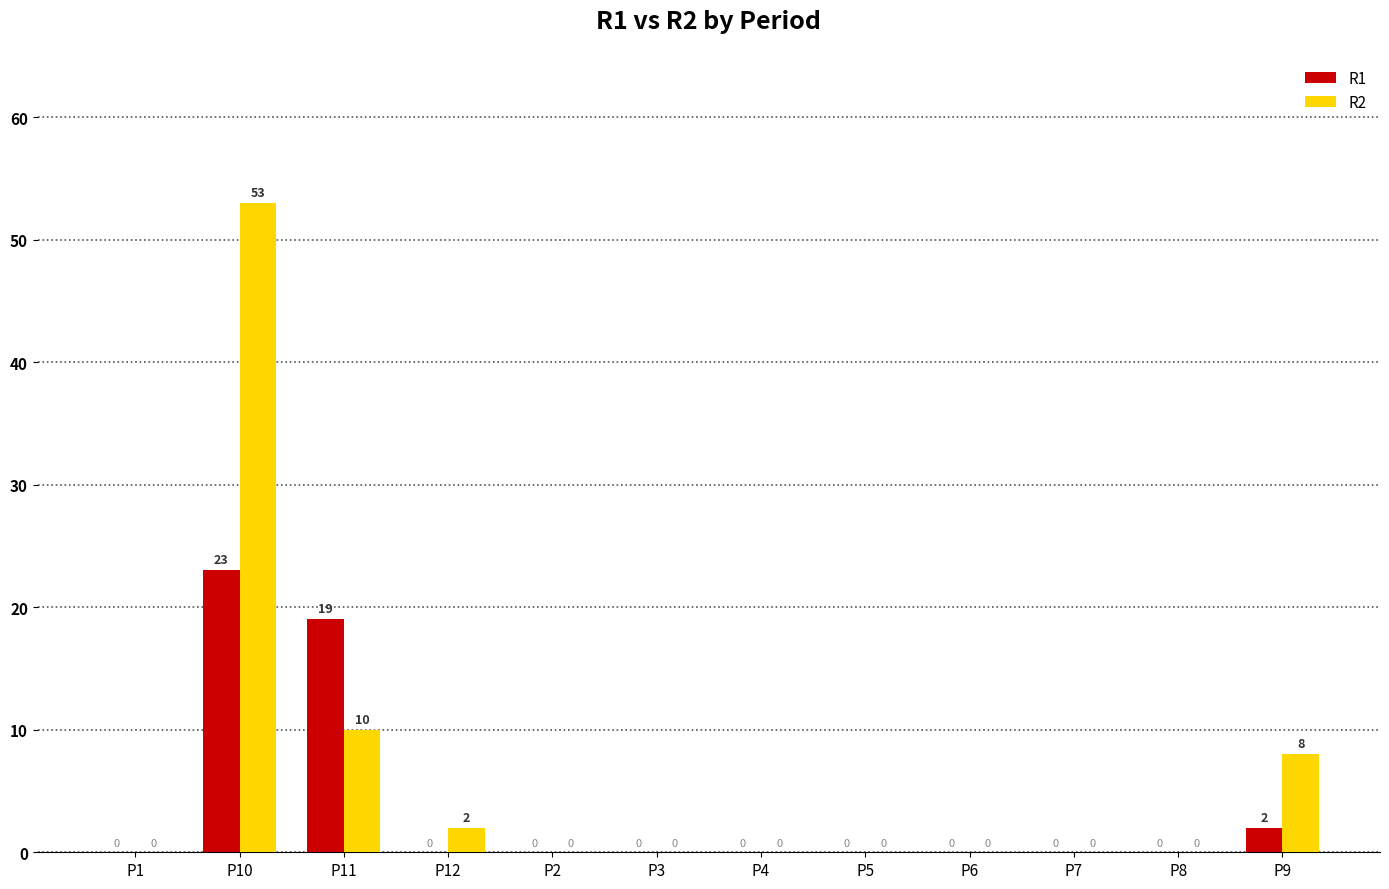

What is the average value of the R1 series?

4